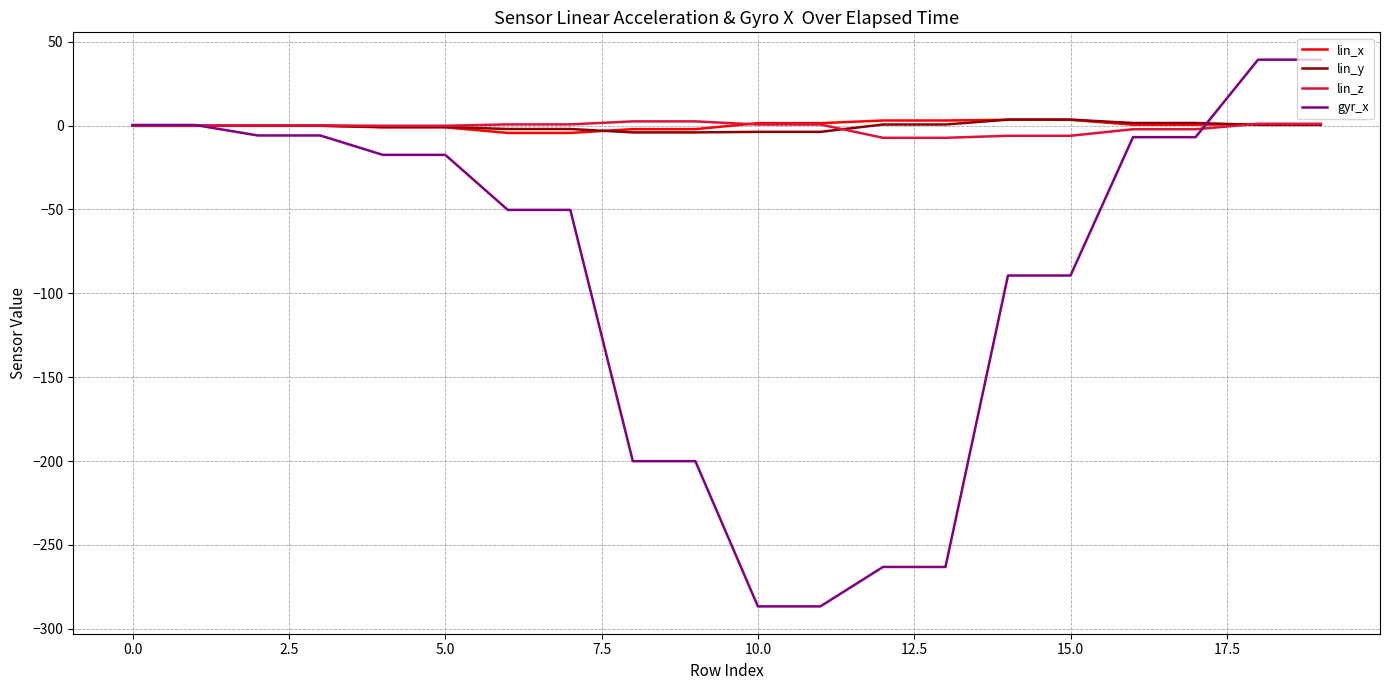

Which series has the largest range (max minus min)?

gyr_x